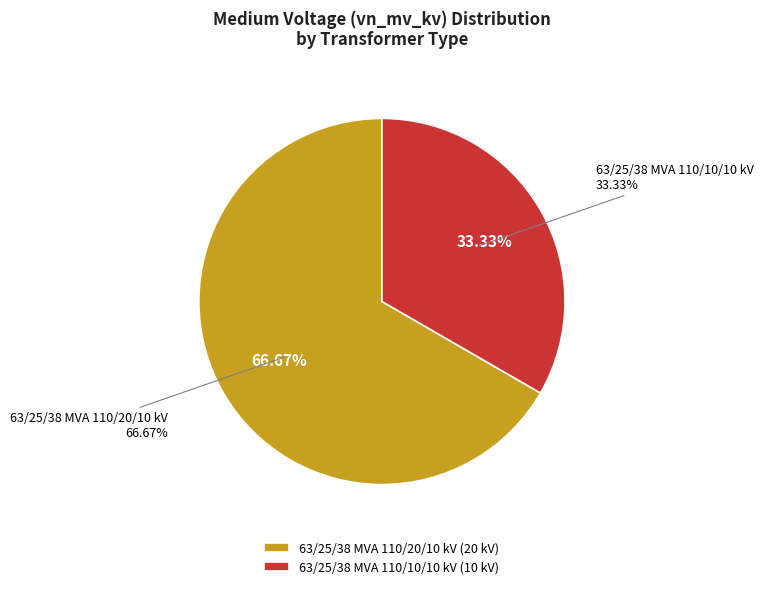

Between 63/25/38 MVA 110/20/10 kV and 63/25/38 MVA 110/10/10 kV, which is larger?

63/25/38 MVA 110/20/10 kV